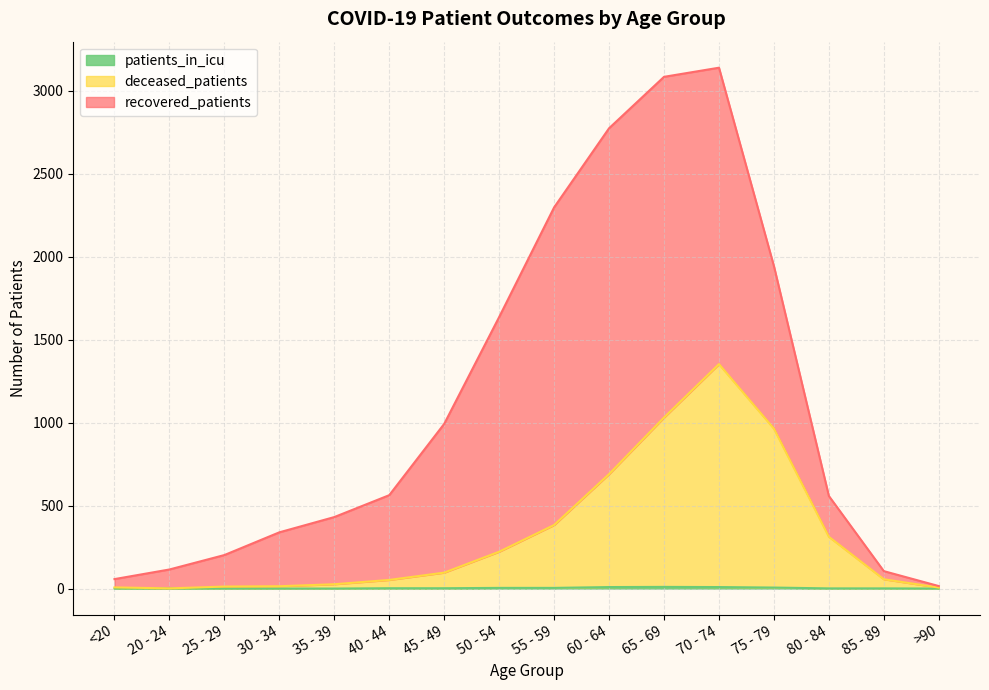

What is the difference between the maximum and minimum values in the patients_in_icu series?

10